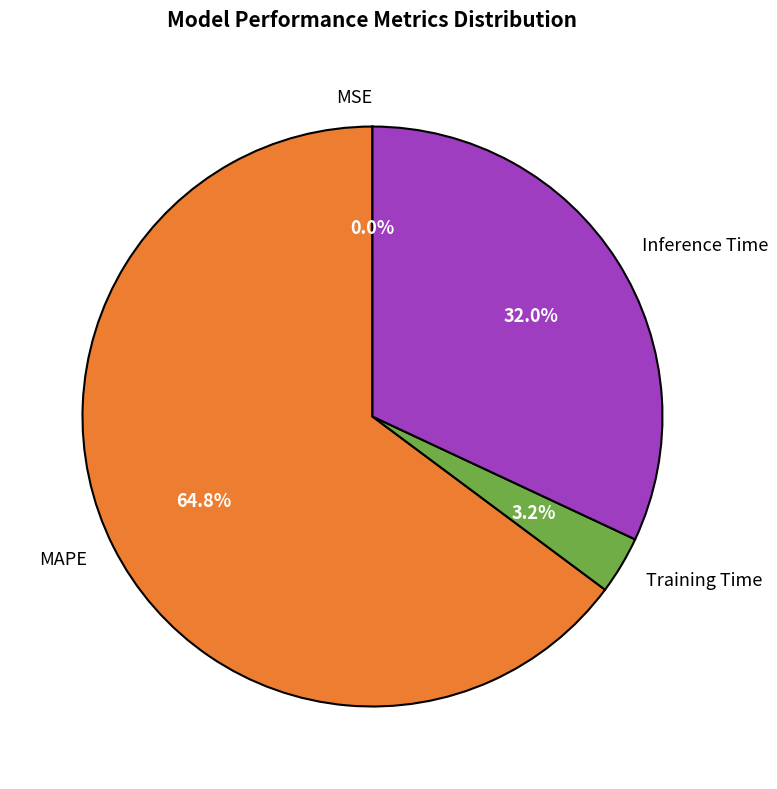

True or false: MAPE accounts for 77% of the total.

False